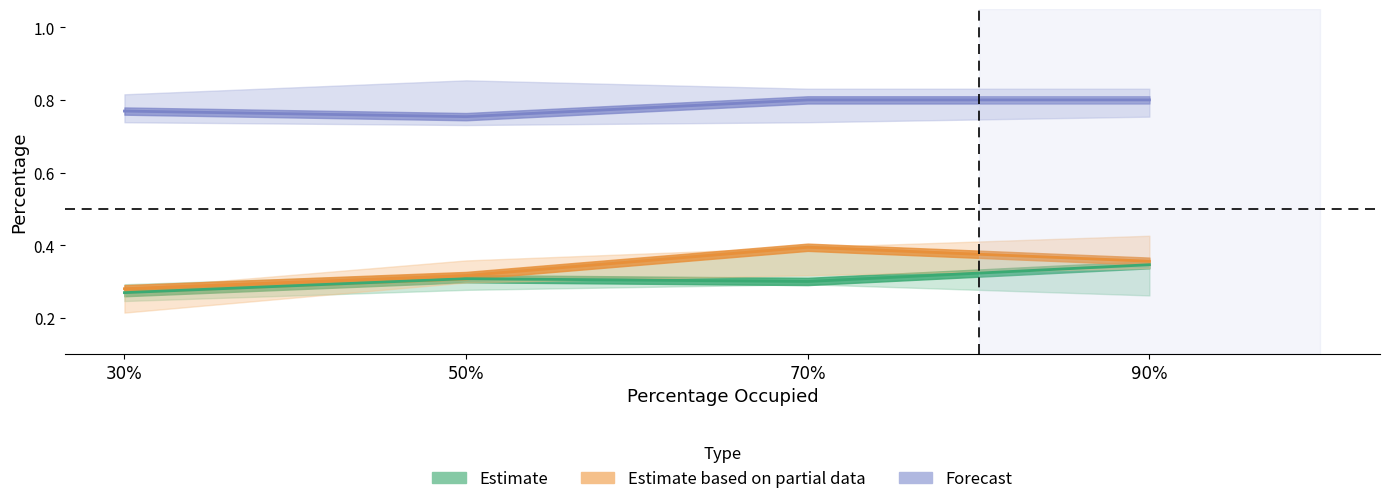

At how many categories does at least one series exceed 0?

4